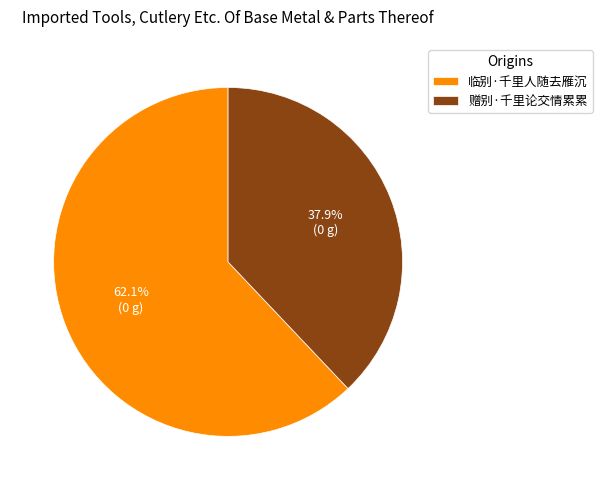

Do 临别·千里人随去雁沉 and 赠别·千里论交情累累 together represent more than half of the pie?

Yes